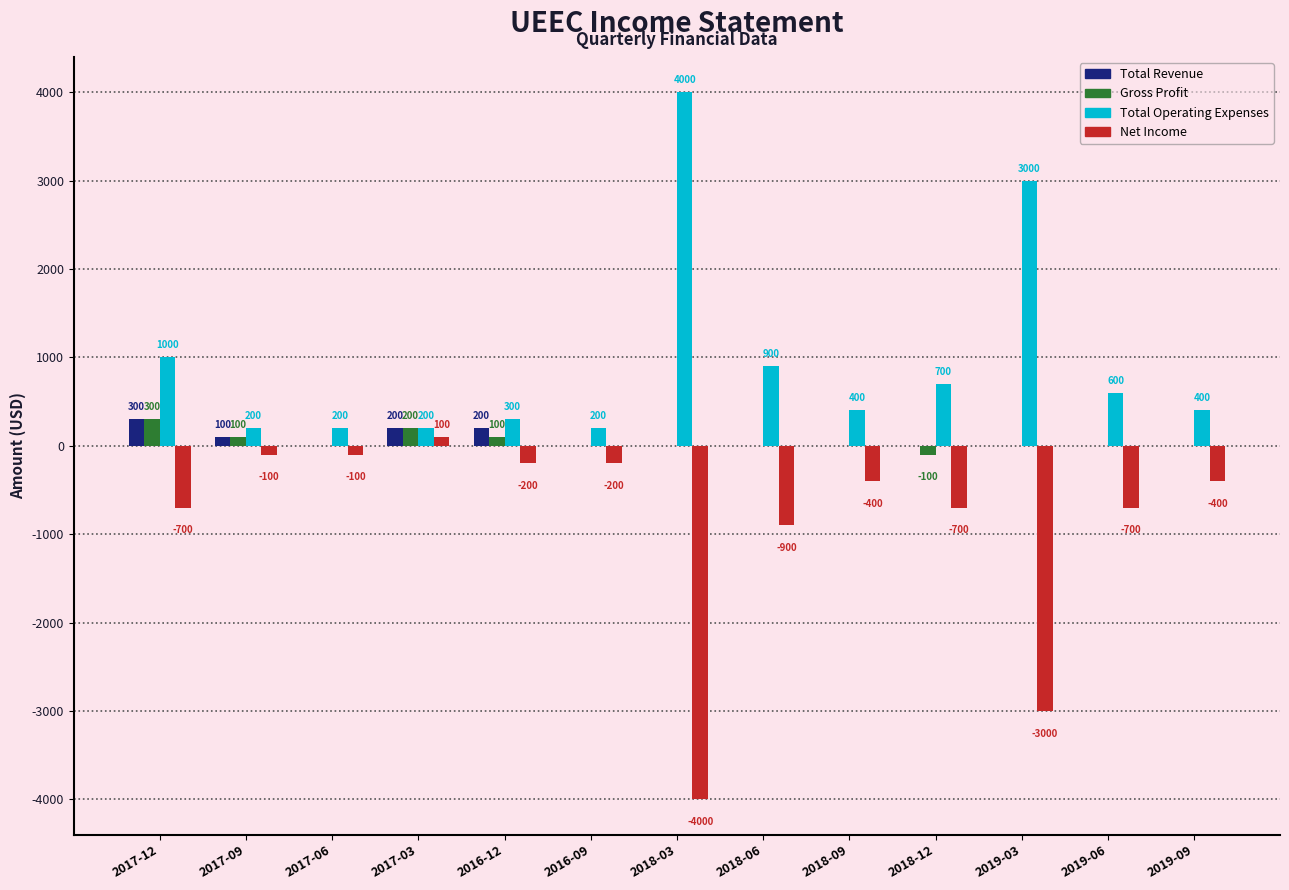

What are all the series names shown in the legend?

Total Revenue, Gross Profit, Total Operating Expenses, Net Income